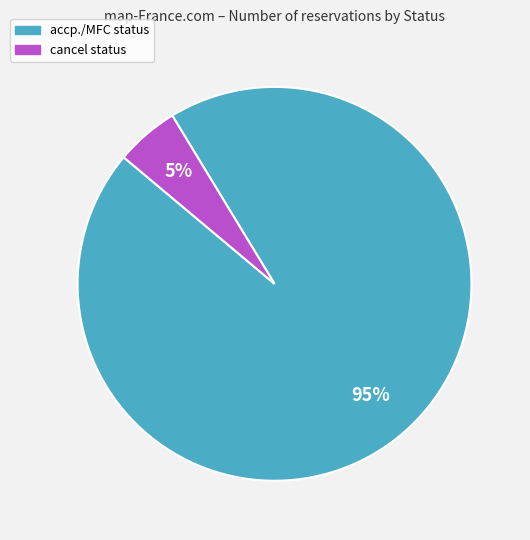

To the nearest percent, what is the combined percentage of cancel and accp./MFC?

100%